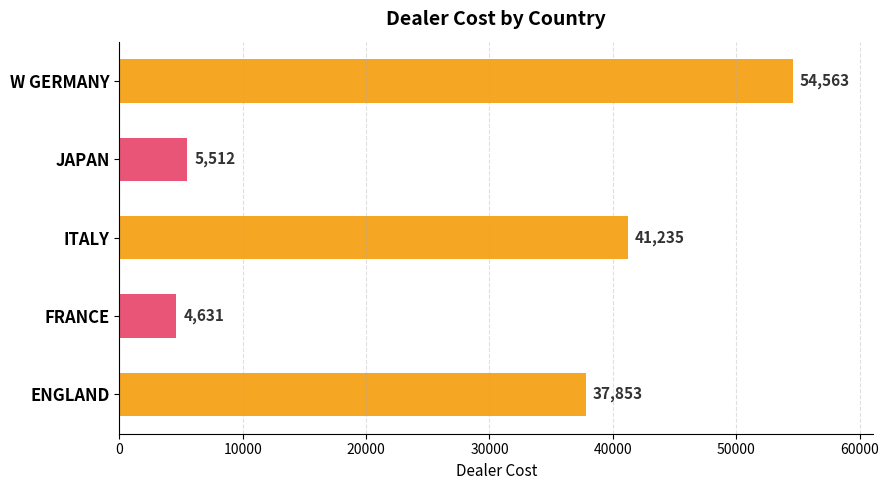

What is the difference between the maximum and minimum values?

49932